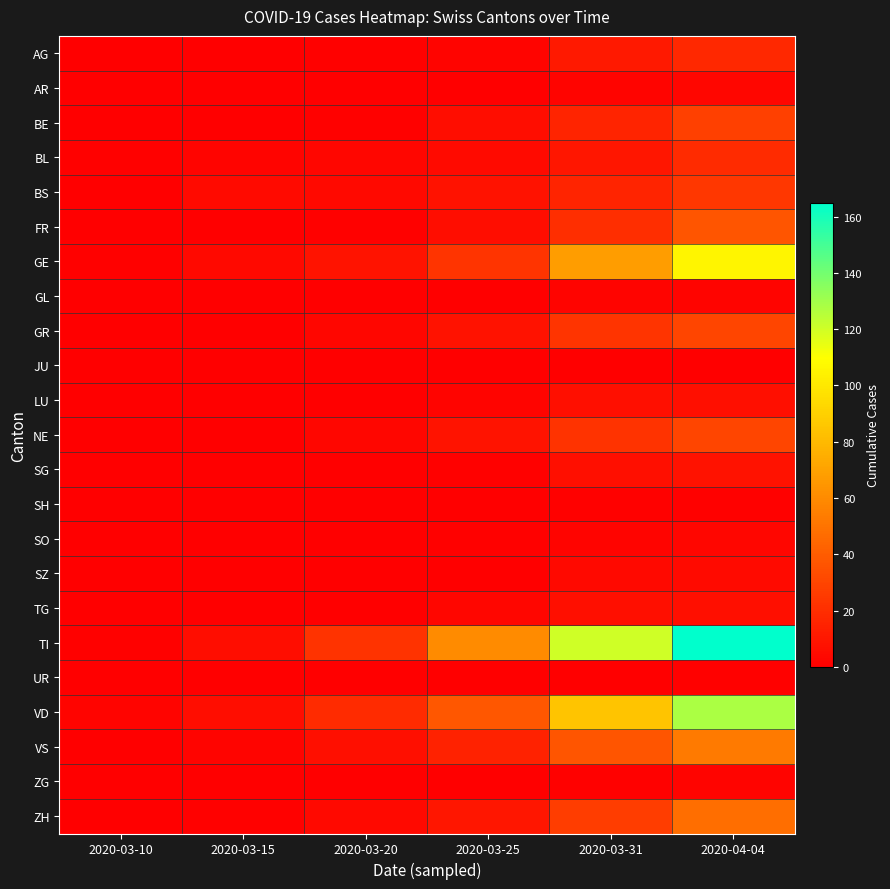

Reading right to left, what are all the values shown in this chart?

AG: 2020-04-04=18	2020-03-31=11	2020-03-25=2	2020-03-20=1	2020-03-15=0	2020-03-10=0
AR: 2020-04-04=3	2020-03-31=2	2020-03-25=0	2020-03-20=0	2020-03-15=0	2020-03-10=0
BE: 2020-04-04=28	2020-03-31=16	2020-03-25=6	2020-03-20=1	2020-03-15=0	2020-03-10=0
BL: 2020-04-04=19	2020-03-31=10	2020-03-25=5	2020-03-20=3	2020-03-15=2	2020-03-10=1
BS: 2020-04-04=24	2020-03-31=16	2020-03-25=8	2020-03-20=4	2020-03-15=5	2020-03-10=0
FR: 2020-04-04=37	2020-03-31=20	2020-03-25=6	2020-03-20=1	2020-03-15=0	2020-03-10=0
GE: 2020-04-04=106	2020-03-31=68	2020-03-25=23	2020-03-20=9	2020-03-15=4	2020-03-10=1
GL: 2020-04-04=2	2020-03-31=2	2020-03-25=0	2020-03-20=0	2020-03-15=0	2020-03-10=0
GR: 2020-04-04=30	2020-03-31=23	2020-03-25=8	2020-03-20=3	2020-03-15=0	2020-03-10=0
JU: 2020-04-04=0	2020-03-31=0	2020-03-25=0	2020-03-20=0	2020-03-15=0	2020-03-10=0
LU: 2020-04-04=7	2020-03-31=7	2020-03-25=2	2020-03-20=0	2020-03-15=0	2020-03-10=0
NE: 2020-04-04=30	2020-03-31=22	2020-03-25=9	2020-03-20=3	2020-03-15=0	2020-03-10=0
SG: 2020-04-04=8	2020-03-31=7	2020-03-25=1	2020-03-20=0	2020-03-15=0	2020-03-10=0
SH: 2020-04-04=1	2020-03-31=1	2020-03-25=0	2020-03-20=0	2020-03-15=0	2020-03-10=0
SO: 2020-04-04=3	2020-03-31=2	2020-03-25=1	2020-03-20=0	2020-03-15=0	2020-03-10=0
SZ: 2020-04-04=5	2020-03-31=4	2020-03-25=0	2020-03-20=0	2020-03-15=0	2020-03-10=0
TG: 2020-04-04=7	2020-03-31=7	2020-03-25=3	2020-03-20=0	2020-03-15=0	2020-03-10=0
TI: 2020-04-04=165	2020-03-31=120	2020-03-25=60	2020-03-20=22	2020-03-15=6	2020-03-10=1
UR: 2020-04-04=1	2020-03-31=0	2020-03-25=0	2020-03-20=0	2020-03-15=0	2020-03-10=0
VD: 2020-04-04=128	2020-03-31=85	2020-03-25=38	2020-03-20=19	2020-03-15=6	2020-03-10=2
VS: 2020-04-04=53	2020-03-31=37	2020-03-25=15	2020-03-20=7	2020-03-15=2	2020-03-10=0
ZG: 2020-04-04=2	2020-03-31=1	2020-03-25=0	2020-03-20=0	2020-03-15=0	2020-03-10=0
ZH: 2020-04-04=48	2020-03-31=27	2020-03-25=10	2020-03-20=4	2020-03-15=1	2020-03-10=0